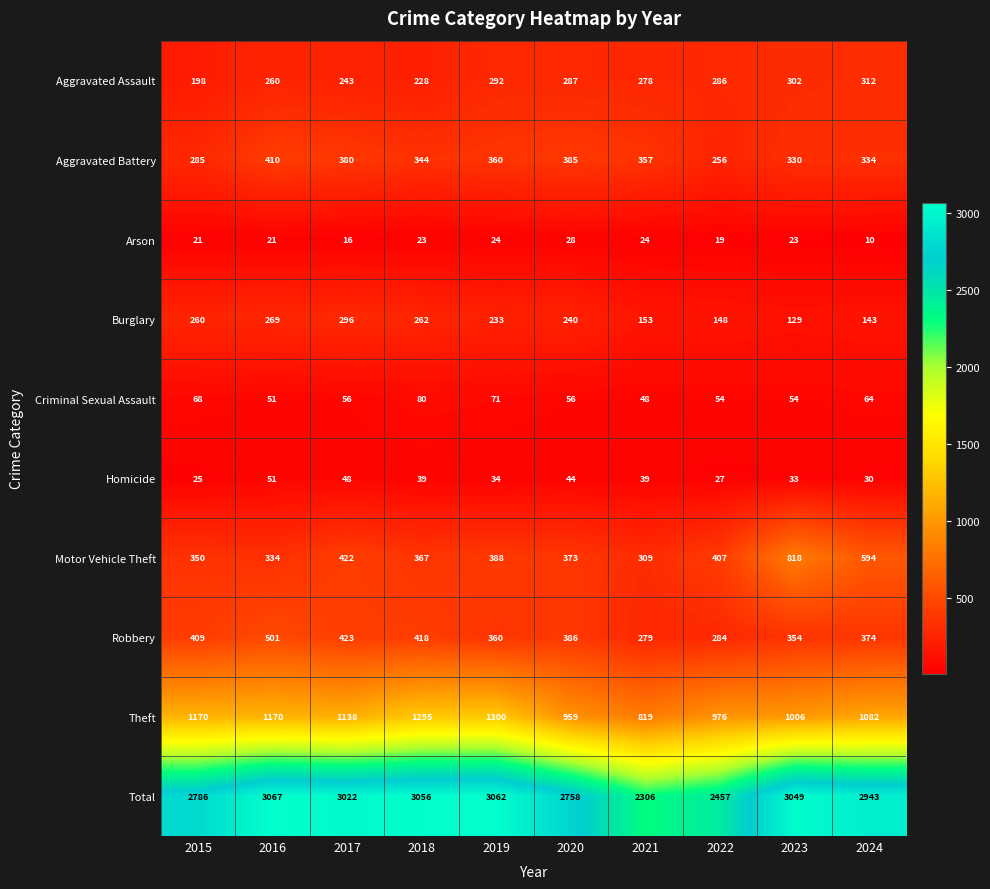

List the series in order of their peak value, highest first.

Total, Theft, Motor Vehicle Theft, Robbery, Aggravated Battery, Aggravated Assault, Burglary, Criminal Sexual Assault, Homicide, Arson